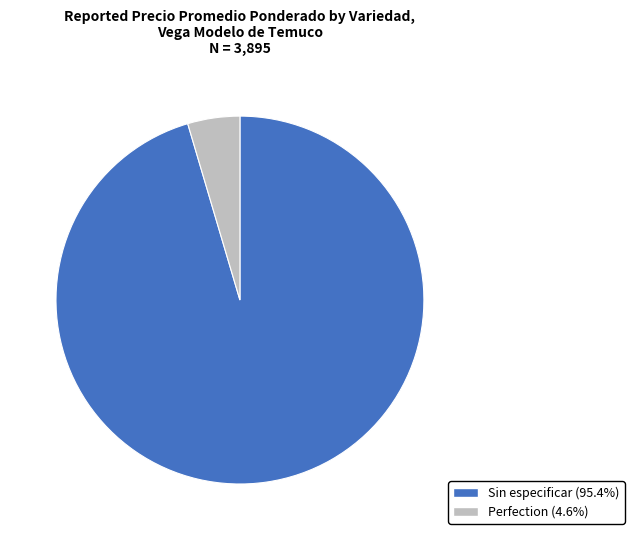

Is there any slice that represents more than half of the pie?

Yes